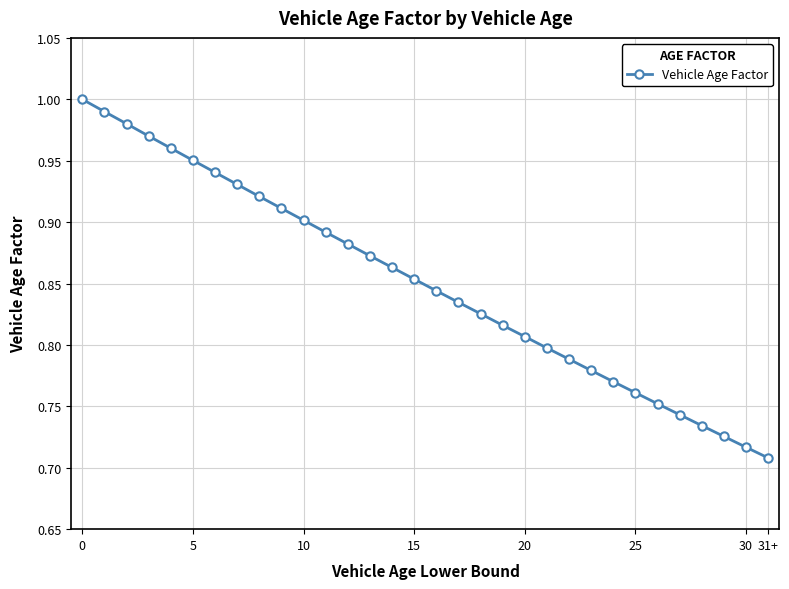

True or false: the data has more than 2 interior local peaks.

False